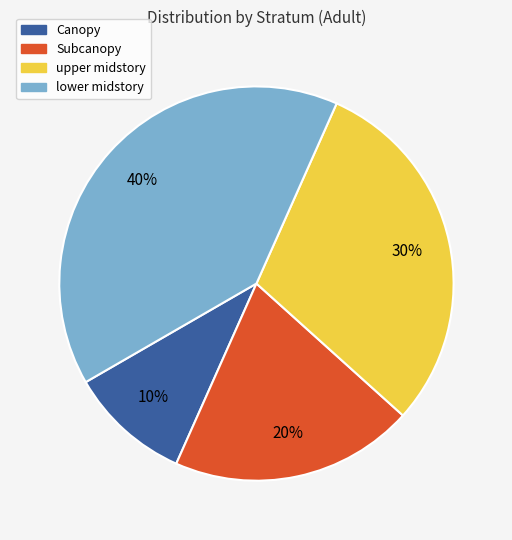

Combined, do Subcanopy and lower midstory account for over 50%?

Yes